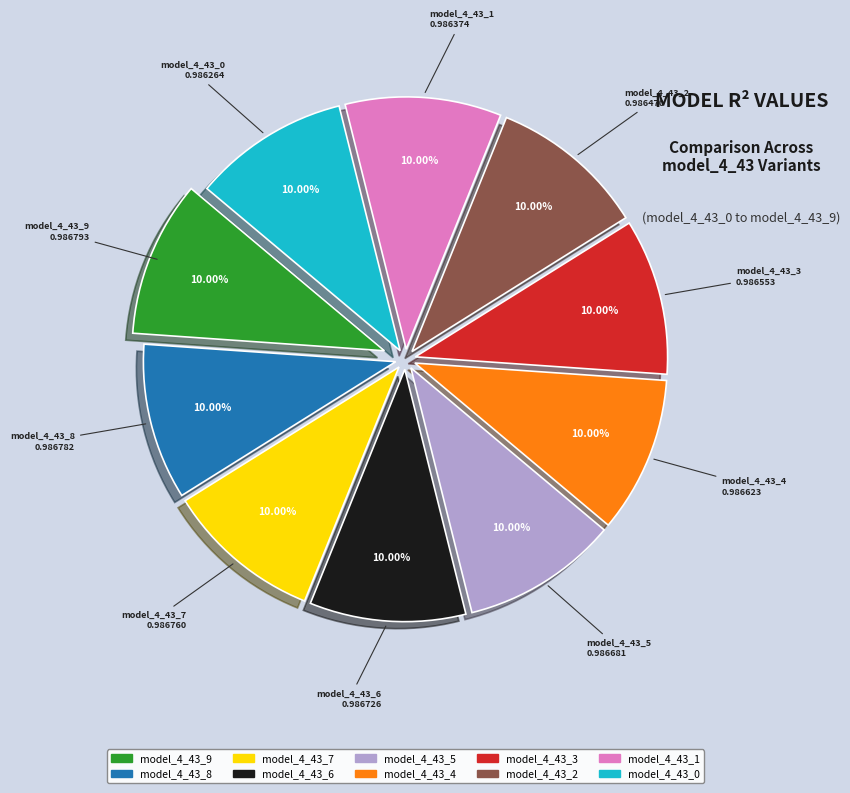

Is it true that model_4_43_0 is 10% of the pie?

True